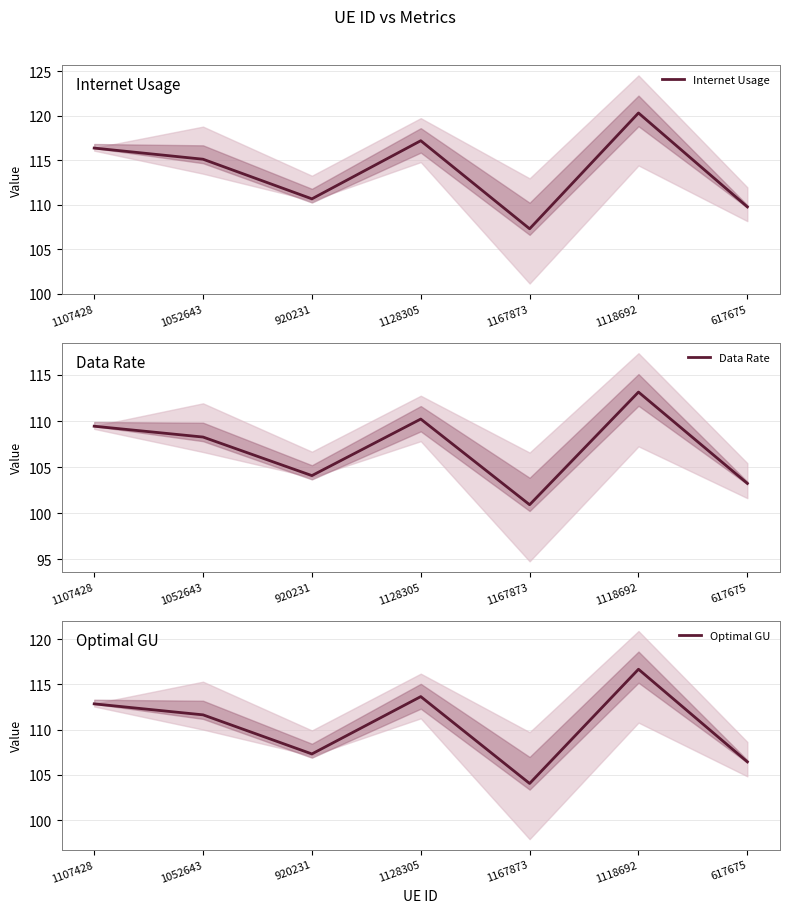

Reading right to left, what are all the values shown in this chart?

Internet Usage: 109.8	120.3	107.3	117.2	110.7	115.1	116.4
Data Rate: 103.2	113.1	100.9	110.2	104.1	108.3	109.4
Optimal GU: 106.4	116.7	104.1	113.6	107.3	111.6	112.8